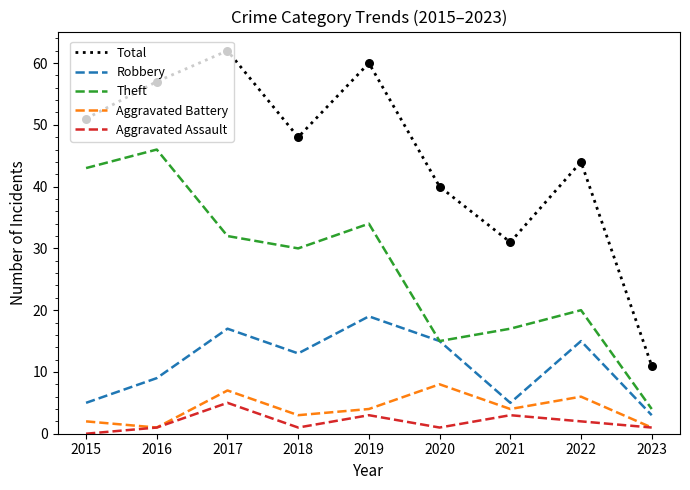

Is the value of Theft at 2017 greater than the value of Aggravated Assault at 2022?

Yes